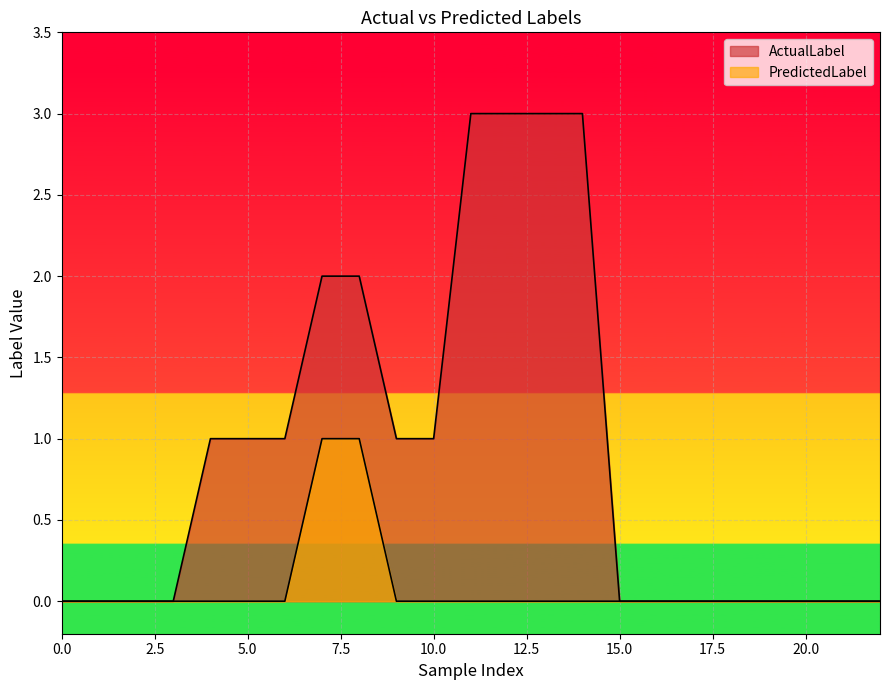

What is the total value across all series at 11?

3